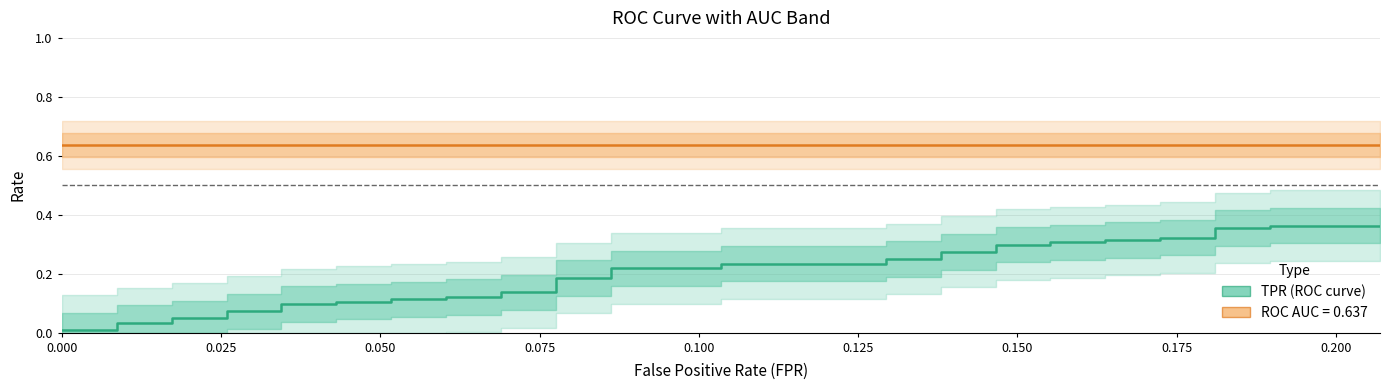

Does the chart have visible grid lines?

Yes